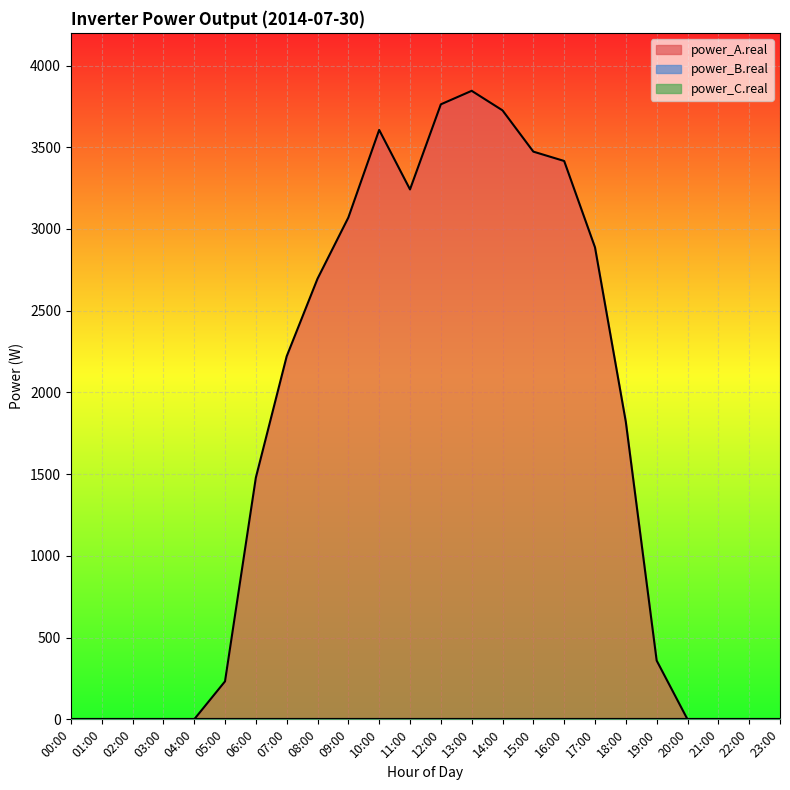

What are all the series names shown in the legend?

power_A.real, power_B.real, power_C.real